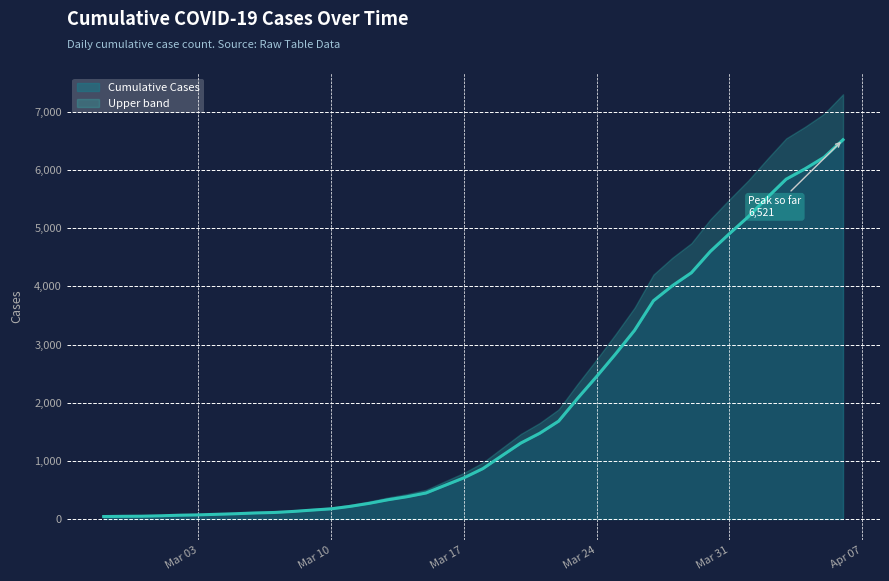

True or false: the data shows 153 at 2020-03-09.

True